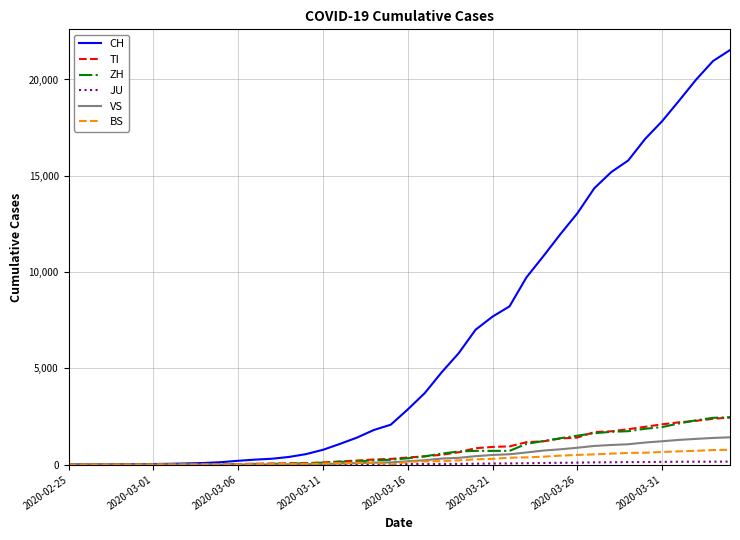

Which series has the largest total across all categories?

CH